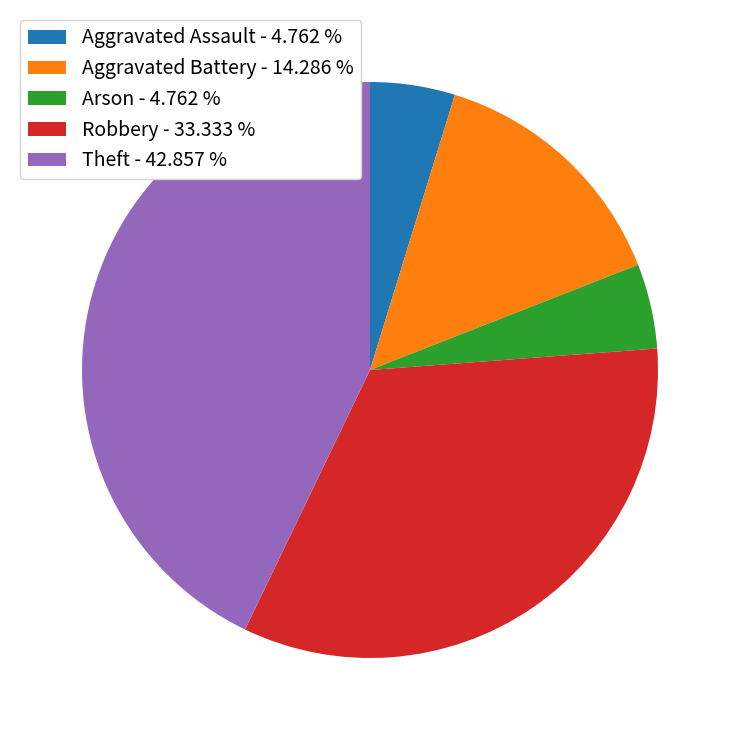

Which slice is the largest?

Theft